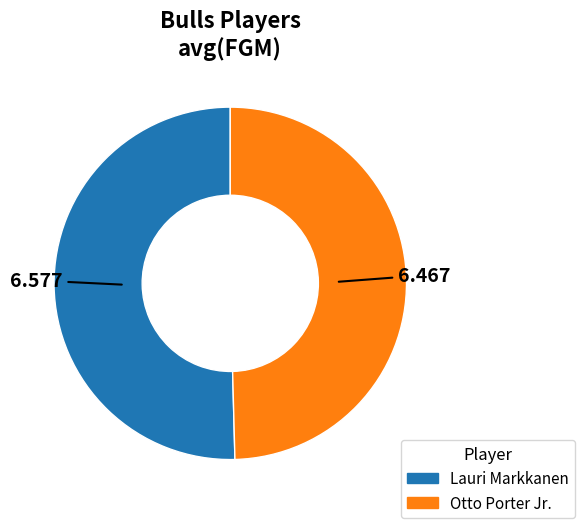

What is the largest slice in the pie chart?

Lauri Markkanen